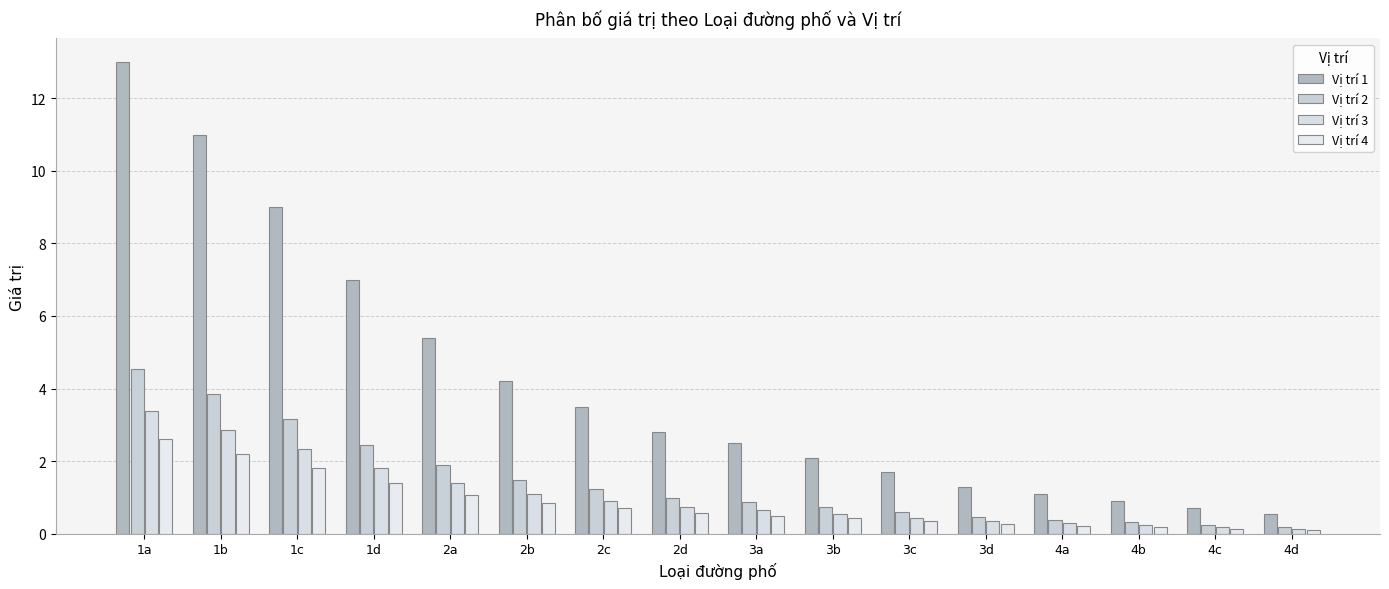

What position from the right is 3c?

6